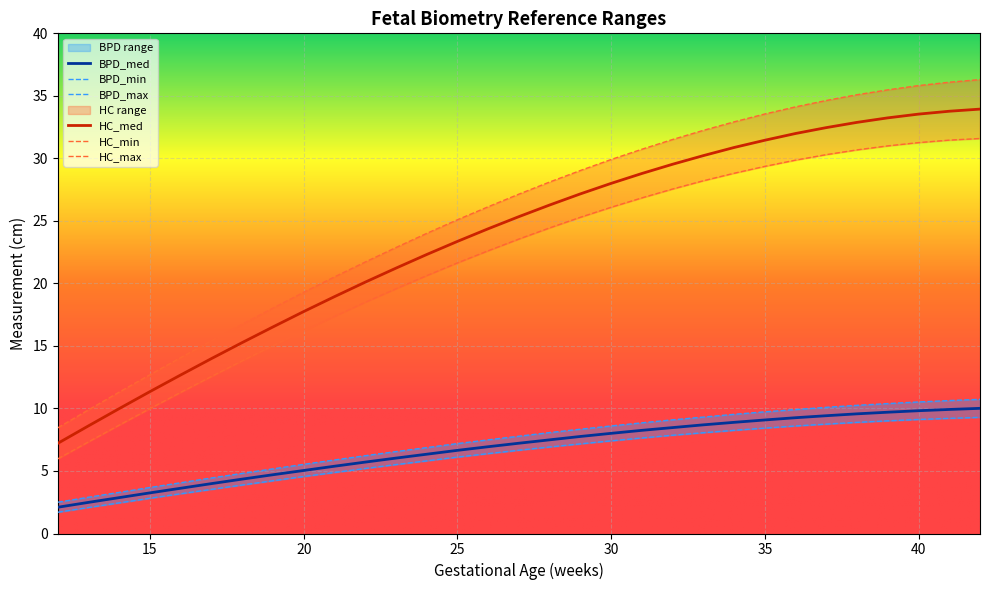

At which category is the sum across all series the highest?

42